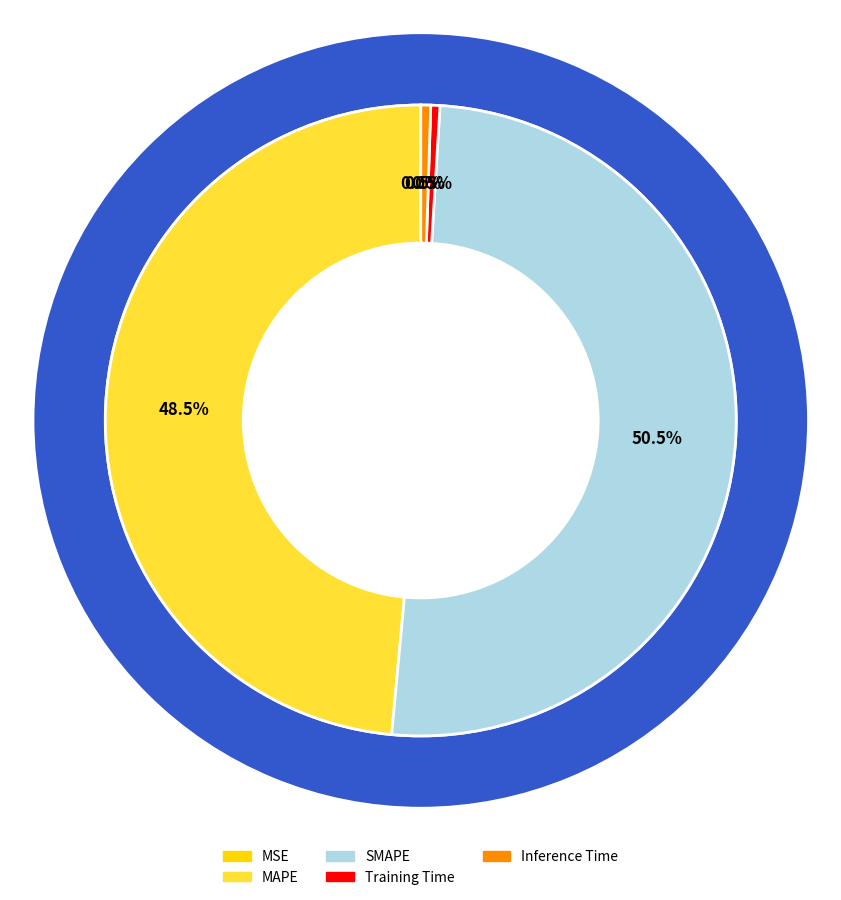

To the nearest percent, what is the average slice percentage?

20%